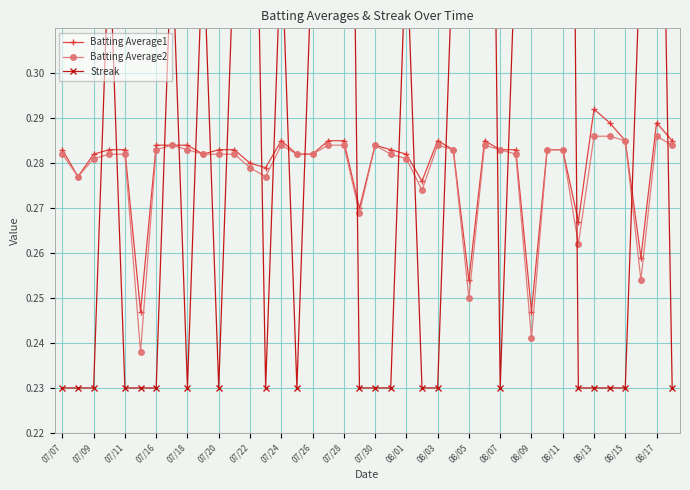

What is the lowest value of the Batting Average2 series?

0.2